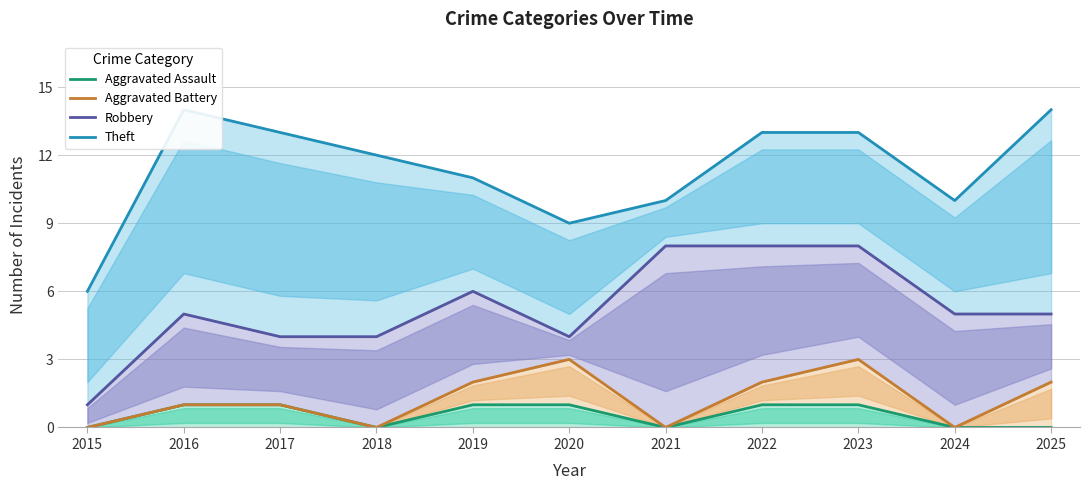

The Robbery series shows 4 at 2021. True or false?

False